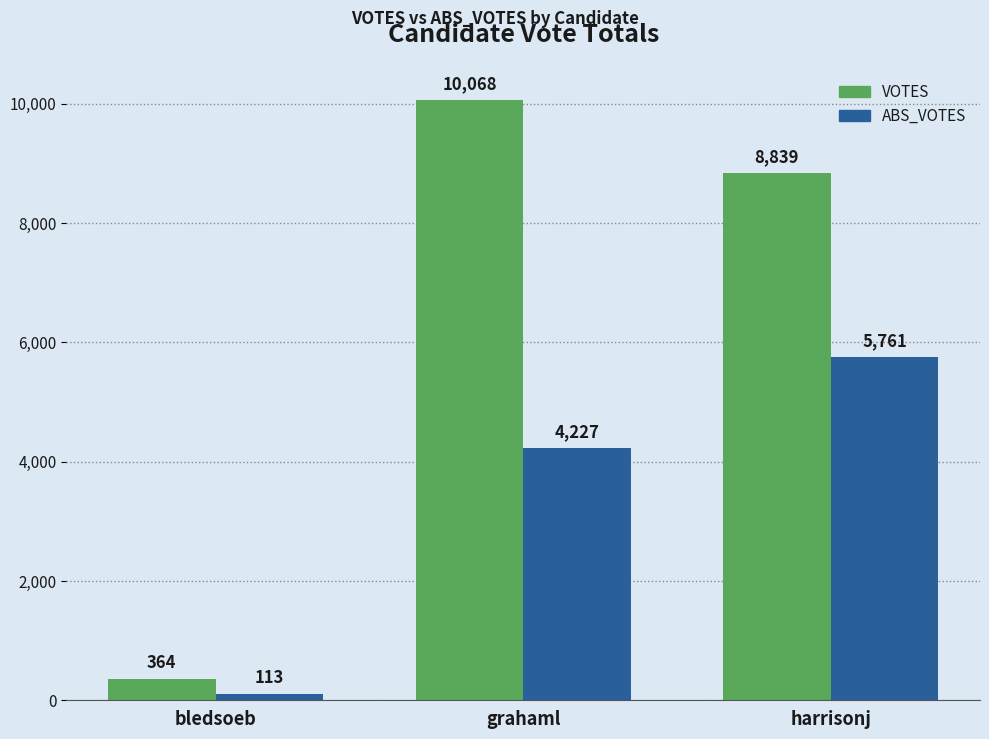

Read the VOTES value at bledsoeb, to the nearest 10.

360